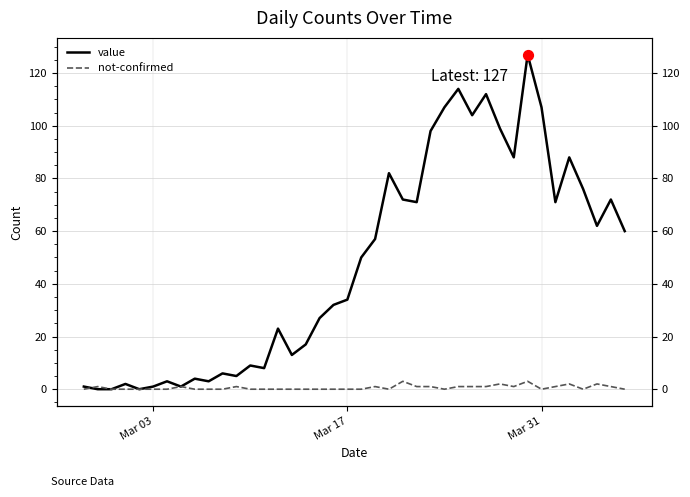

Which series has the largest total across all categories?

value